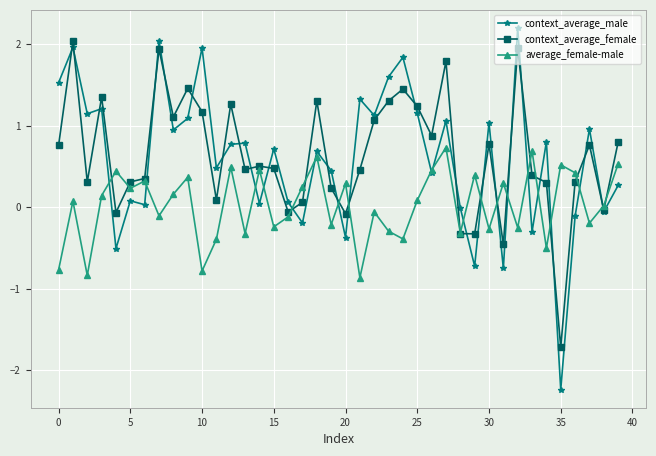

What is the value of the average_female-male point at the 18th from the left?

0.3